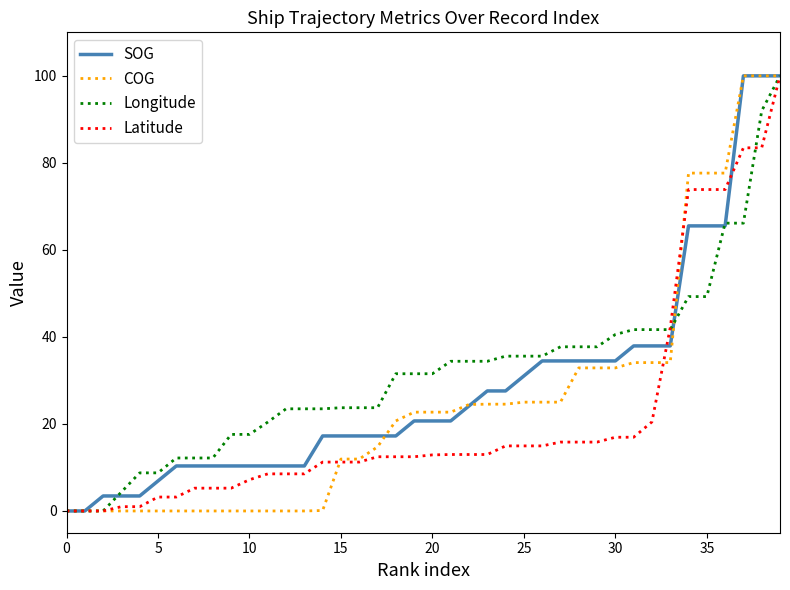

What is the maximum value shown in the chart?

100.0